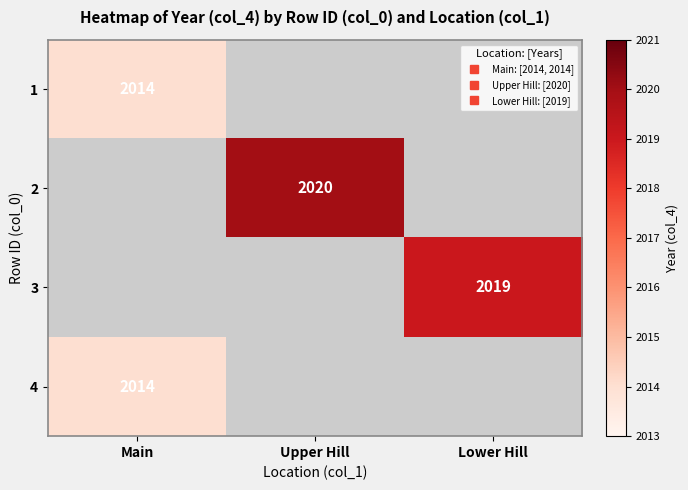

At which category does the chart reach its minimum across all series?

Main